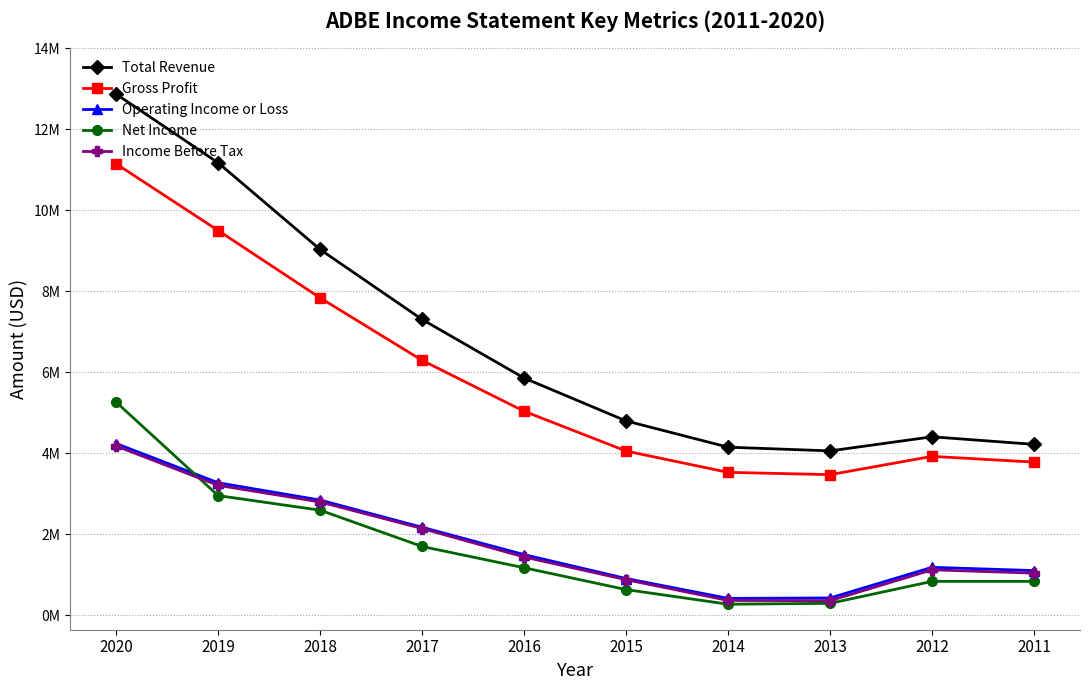

What are all the series names shown in the legend?

Total Revenue, Gross Profit, Operating Income or Loss, Net Income, Income Before Tax